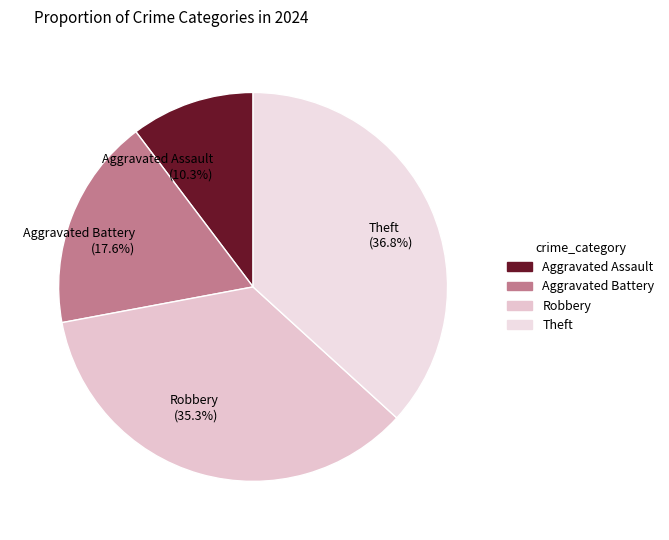

True or false: Aggravated Assault accounts for 10% of the total.

True